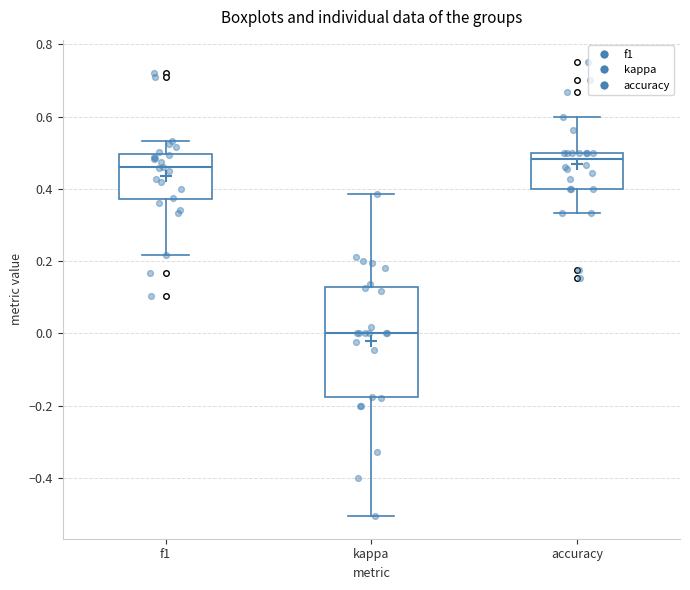

Reading left to right, read every box against the y-axis: the position of its median line, the range the box covers, and the ends of its whiskers. The values are not printed on the chart, so give them approximately, as read against the axis.

f1: median 0.46, box 0.38 to 0.50, whiskers 0.22 to 0.54
kappa: median 0.00, box -0.18 to 0.12, whiskers -0.50 to 0.38
accuracy: median 0.48, box 0.40 to 0.50, whiskers 0.34 to 0.60